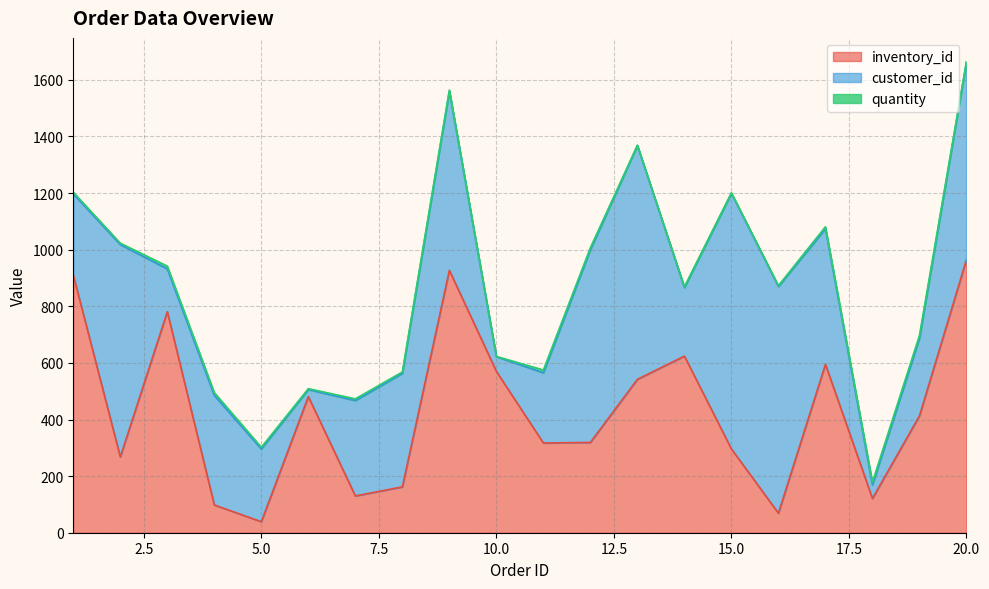

How many data points does each series have?

20